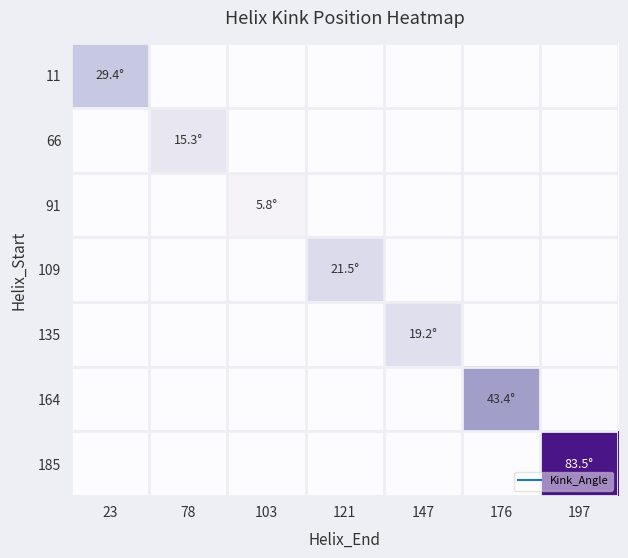

Reading left to right, transcribe all the data shown in this chart.

11: 23=29.4	78=0.0	103=0.0	121=0.0	147=0.0	176=0.0	197=0.0
66: 23=0.0	78=15.3	103=0.0	121=0.0	147=0.0	176=0.0	197=0.0
91: 23=0.0	78=0.0	103=5.8	121=0.0	147=0.0	176=0.0	197=0.0
109: 23=0.0	78=0.0	103=0.0	121=21.5	147=0.0	176=0.0	197=0.0
135: 23=0.0	78=0.0	103=0.0	121=0.0	147=19.2	176=0.0	197=0.0
164: 23=0.0	78=0.0	103=0.0	121=0.0	147=0.0	176=43.4	197=0.0
185: 23=0.0	78=0.0	103=0.0	121=0.0	147=0.0	176=0.0	197=83.5